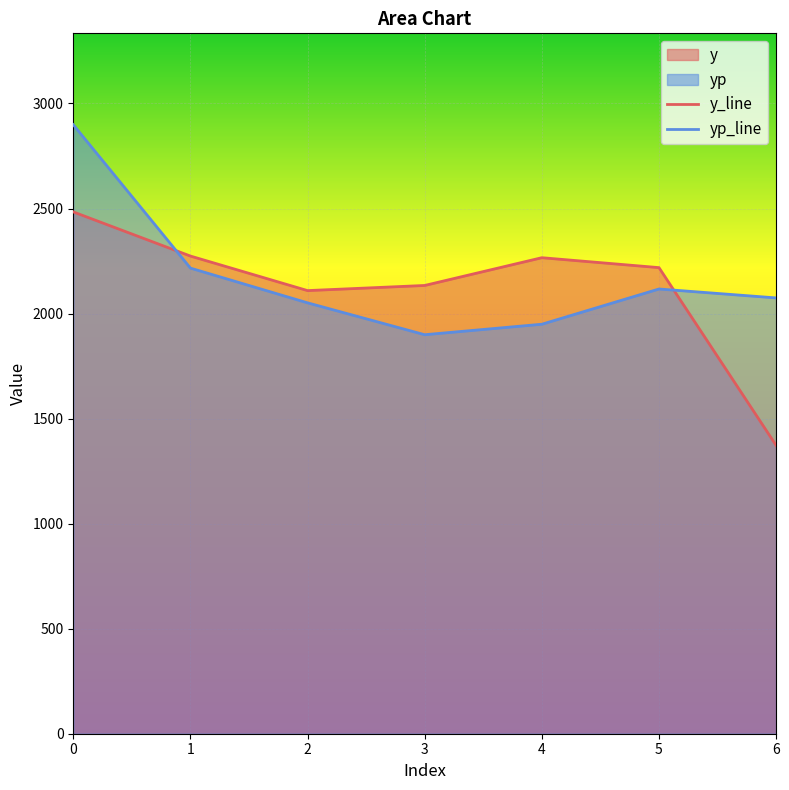

How many series are shown in this chart?

2